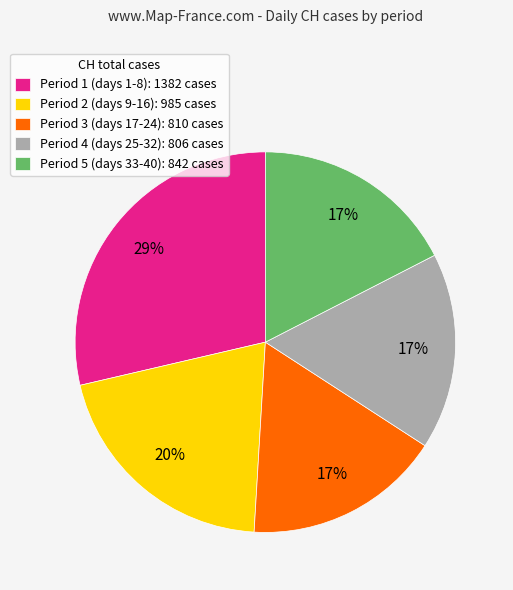

To the nearest percent, what is the average slice percentage?

20%